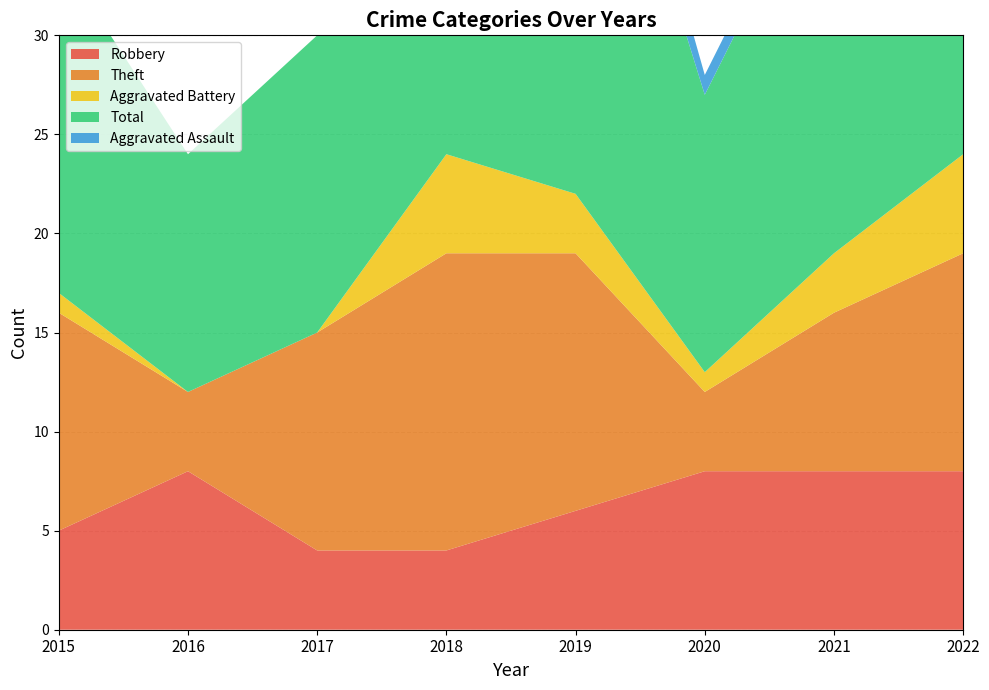

Reading left to right, extract all data points from this chart.

Robbery: 2015=5	2016=8	2017=4	2018=4	2019=6	2020=8	2021=8	2022=8
Theft: 2015=11	2016=4	2017=11	2018=15	2019=13	2020=4	2021=8	2022=11
Aggravated Battery: 2015=1	2016=0	2017=0	2018=5	2019=3	2020=1	2021=3	2022=5
Total: 2015=17	2016=12	2017=15	2018=25	2019=26	2020=14	2021=21	2022=25
Aggravated Assault: 2015=0	2016=0	2017=0	2018=1	2019=3	2020=1	2021=1	2022=0